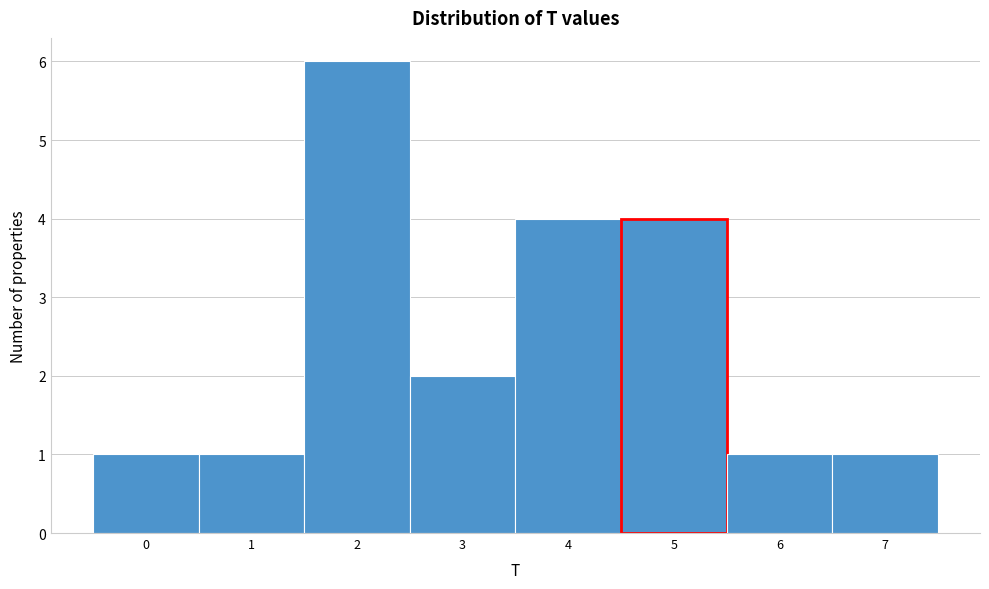

Reading left to right, transcribe this chart: for each bar, give the range it covers on the x-axis and its height. The values are not printed on the chart, so give them approximately, as read against the axis.

-0.5 to 0.5: 1
0.5 to 1.5: 1
1.5 to 2.5: 6
2.5 to 3.5: 2
3.5 to 4.5: 4
4.5 to 5.5: 4
5.5 to 6.5: 1
6.5 to 7.5: 1